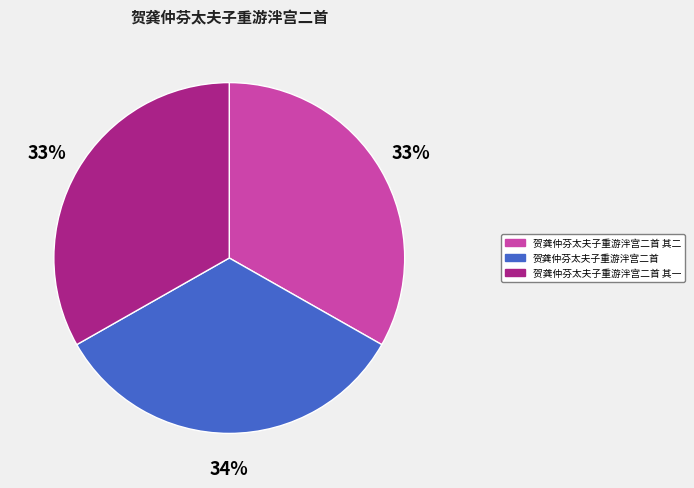

Combined, do 贺龚仲芬太夫子重游泮宫二首 其一 and 贺龚仲芬太夫子重游泮宫二首 其二 account for over 50%?

Yes